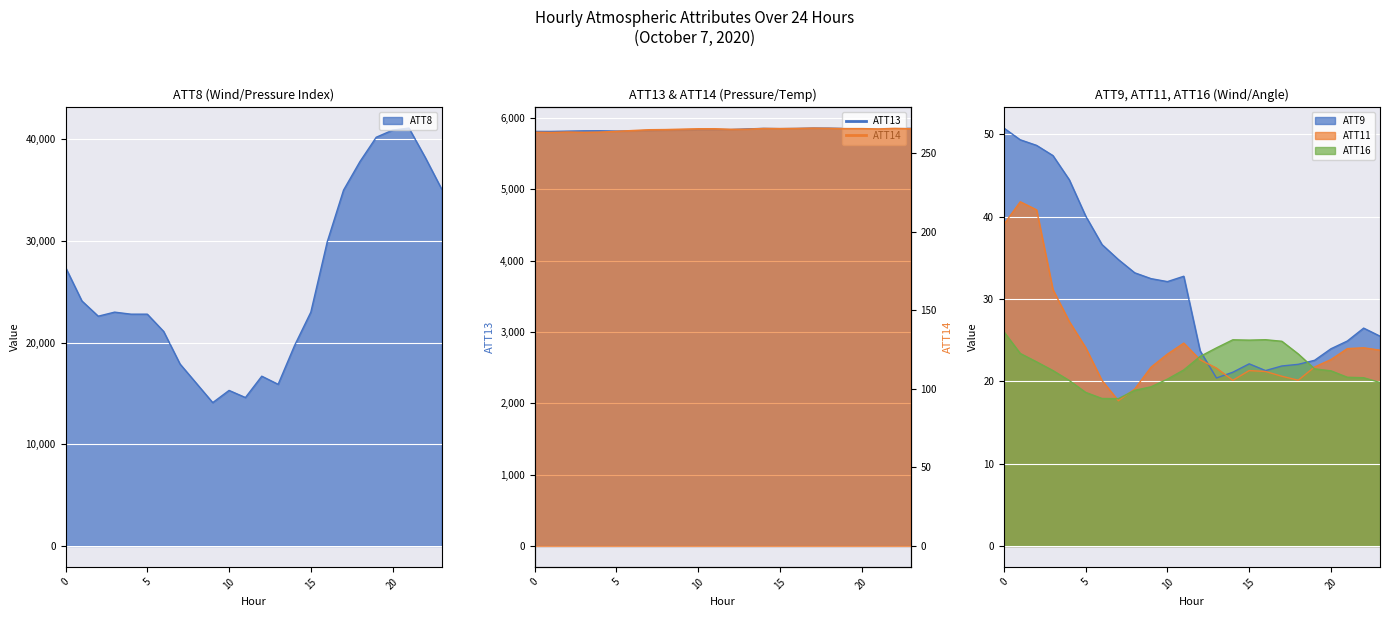

Reading left to right, list all the values displayed in this chart.

ATT8: 27400.0	24100.0	22600.0	23000.0	22800.0	22800.0	21100.0	17900.0	16000.0	14100.0	15300.0	14600.0	16700.0	15900.0	19700.0	23000.0	29900.0	35000.0	37800.0	40200.0	40900.0	41100.0	38200.0	35100.0
ATT9: 50.8	49.4	48.7	47.4	44.5	40.1	36.6	34.8	33.2	32.5	32.1	32.8	23.7	20.4	21.1	22.1	21.3	21.9	22.1	22.6	24.0	24.9	26.5	25.5
ATT11: 39.1	41.8	40.8	31.1	27.3	24.1	20.1	17.6	19.1	21.7	23.3	24.6	22.6	21.6	20.1	21.3	21.2	20.6	20.1	21.8	22.6	24.0	24.1	23.8
ATT13: 5812.8	5812.5	5816.8	5820.8	5821.9	5817.6	5819.7	5825.7	5829.8	5832.0	5837.2	5838.6	5838.6	5847.9	5854.9	5851.3	5854.0	5859.3	5858.4	5853.5	5852.9	5851.4	5855.1	5855.1
ATT14: 263.4	263.2	263.5	263.3	263.4	263.9	264.5	265.0	265.1	265.3	265.6	265.6	265.2	265.3	265.8	265.7	265.8	266.0	265.9	265.7	265.7	265.5	265.8	265.6
ATT16: 26.0	23.4	22.4	21.3	20.1	18.7	17.9	17.9	18.9	19.3	20.3	21.4	23.0	24.1	25.1	25.0	25.1	24.9	23.3	21.5	21.3	20.5	20.4	19.9